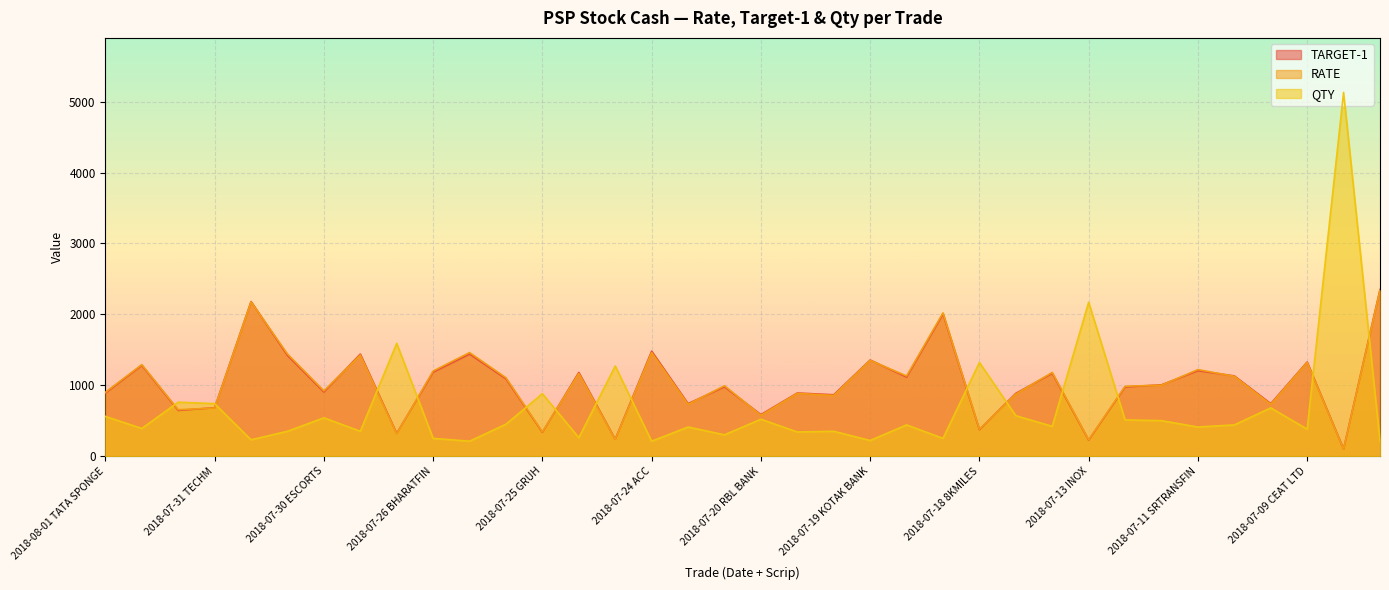

How many data points in TARGET-1 are above 1005?

17